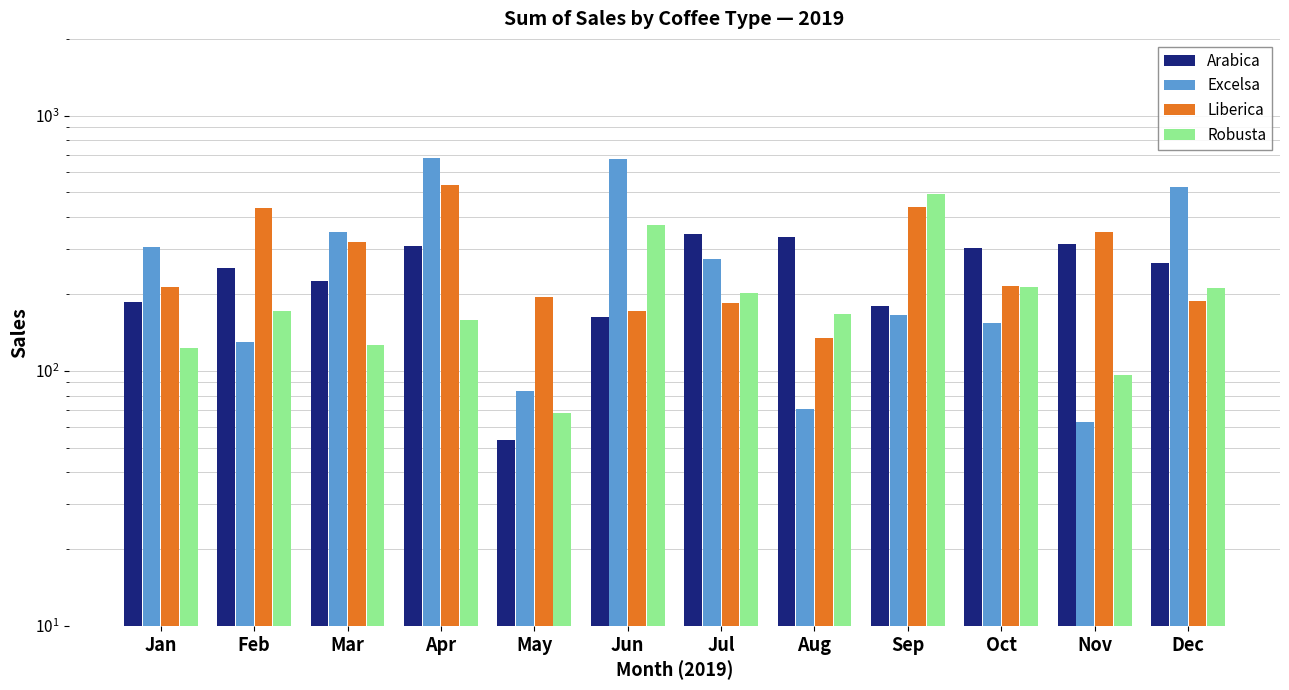

What value does the Arabica series have at Sep?

178.7